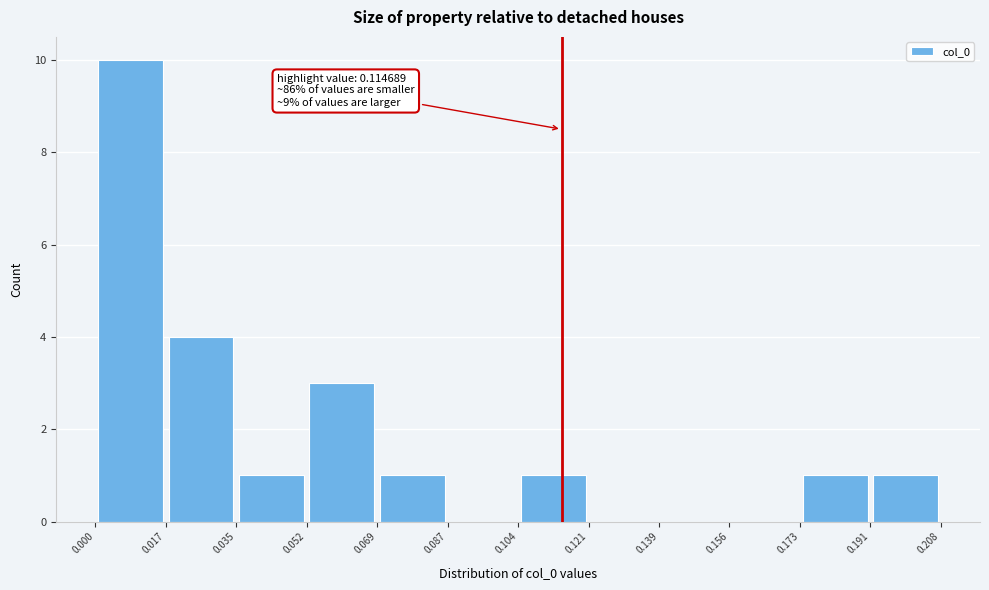

Over which range of the x-axis is the bar tallest?

0.000 to 0.017